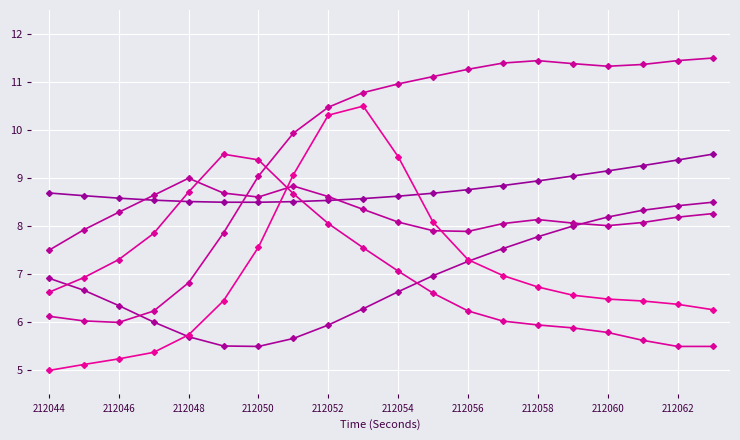

How many lines are shown in the chart?

6